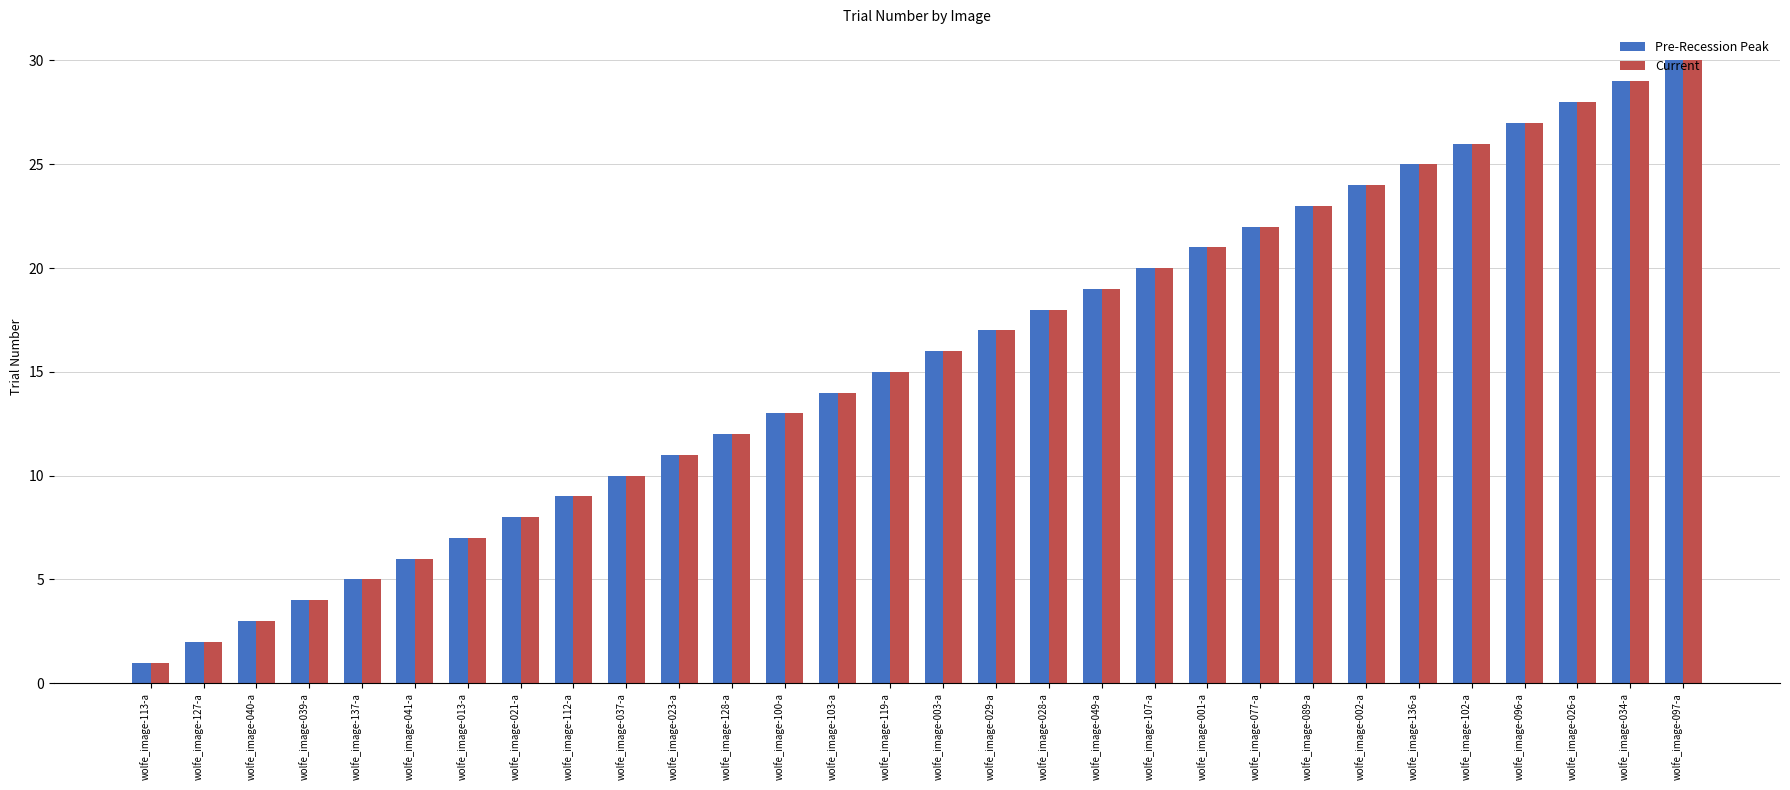

Rank the categories by Pre-Recession Peak value from lowest to highest.

wolfe_image-113-a, wolfe_image-127-a, wolfe_image-040-a, wolfe_image-039-a, wolfe_image-137-a, wolfe_image-041-a, wolfe_image-013-a, wolfe_image-021-a, wolfe_image-112-a, wolfe_image-037-a, wolfe_image-023-a, wolfe_image-128-a, wolfe_image-100-a, wolfe_image-103-a, wolfe_image-119-a, wolfe_image-003-a, wolfe_image-029-a, wolfe_image-028-a, wolfe_image-049-a, wolfe_image-107-a, wolfe_image-001-a, wolfe_image-077-a, wolfe_image-089-a, wolfe_image-002-a, wolfe_image-136-a, wolfe_image-102-a, wolfe_image-096-a, wolfe_image-026-a, wolfe_image-034-a, wolfe_image-097-a